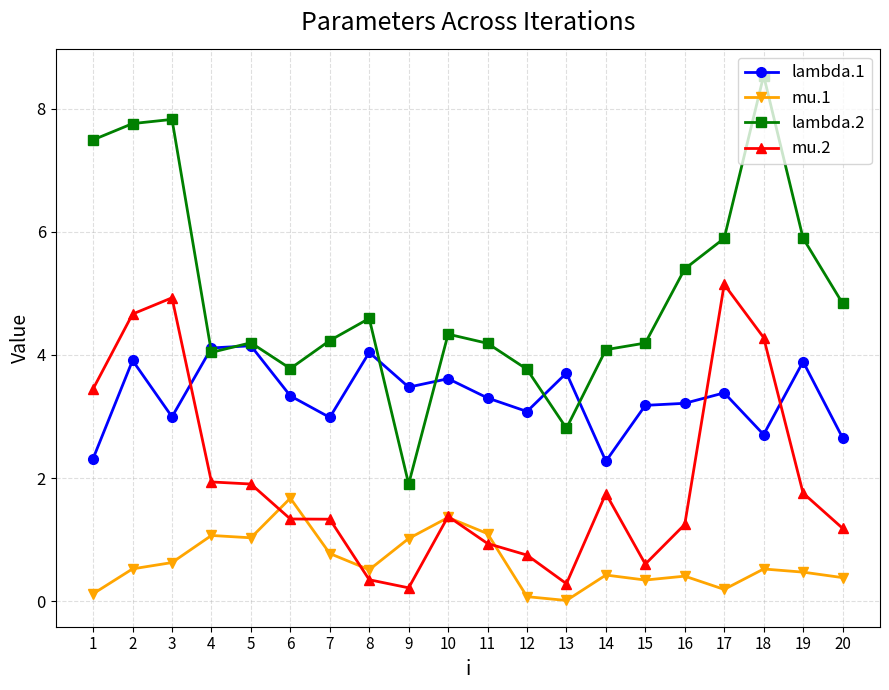

Count the number of data series in this chart.

4